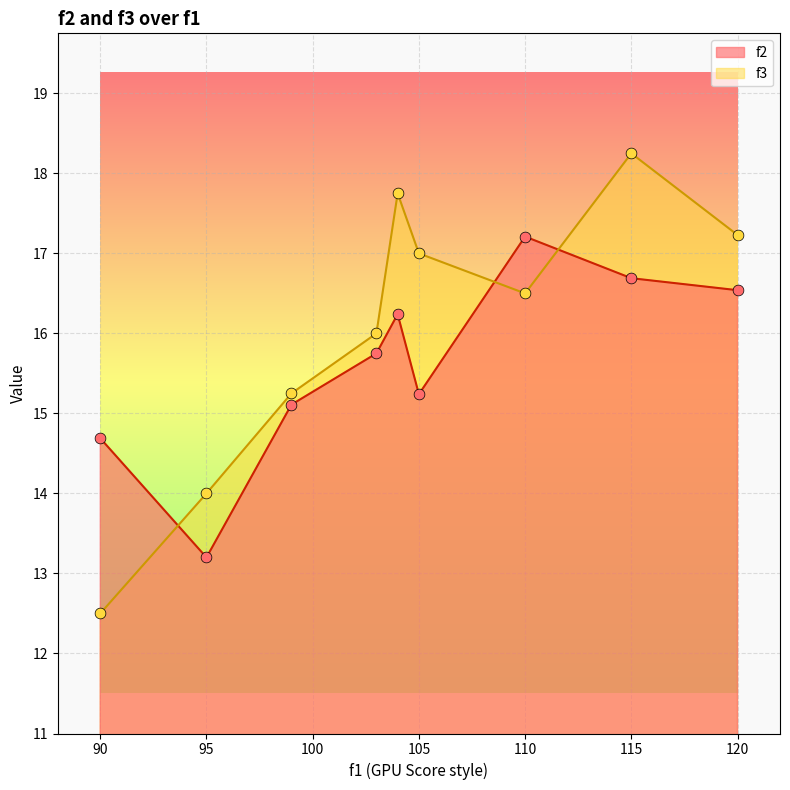

Which series has the widest spread of Y values?

f3